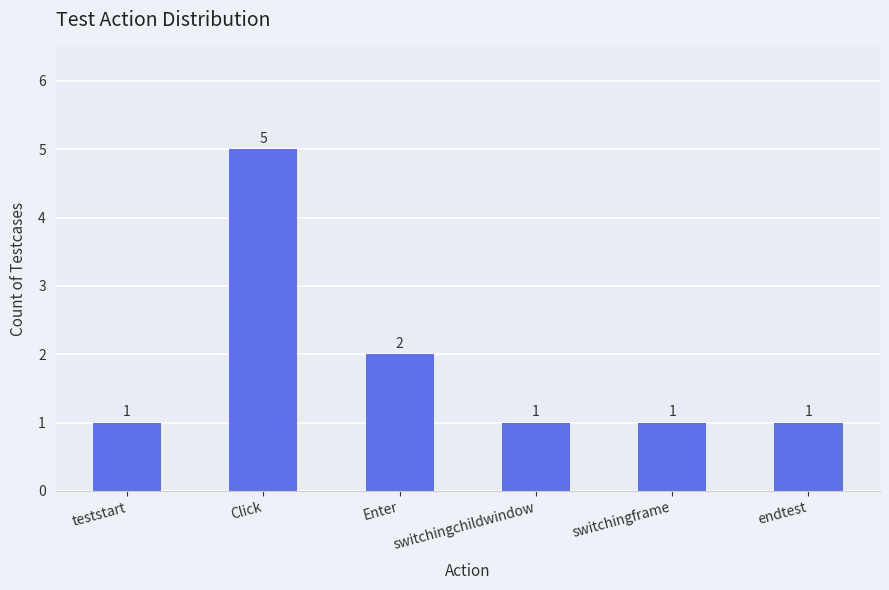

Between Enter and switchingframe, which is larger?

Enter